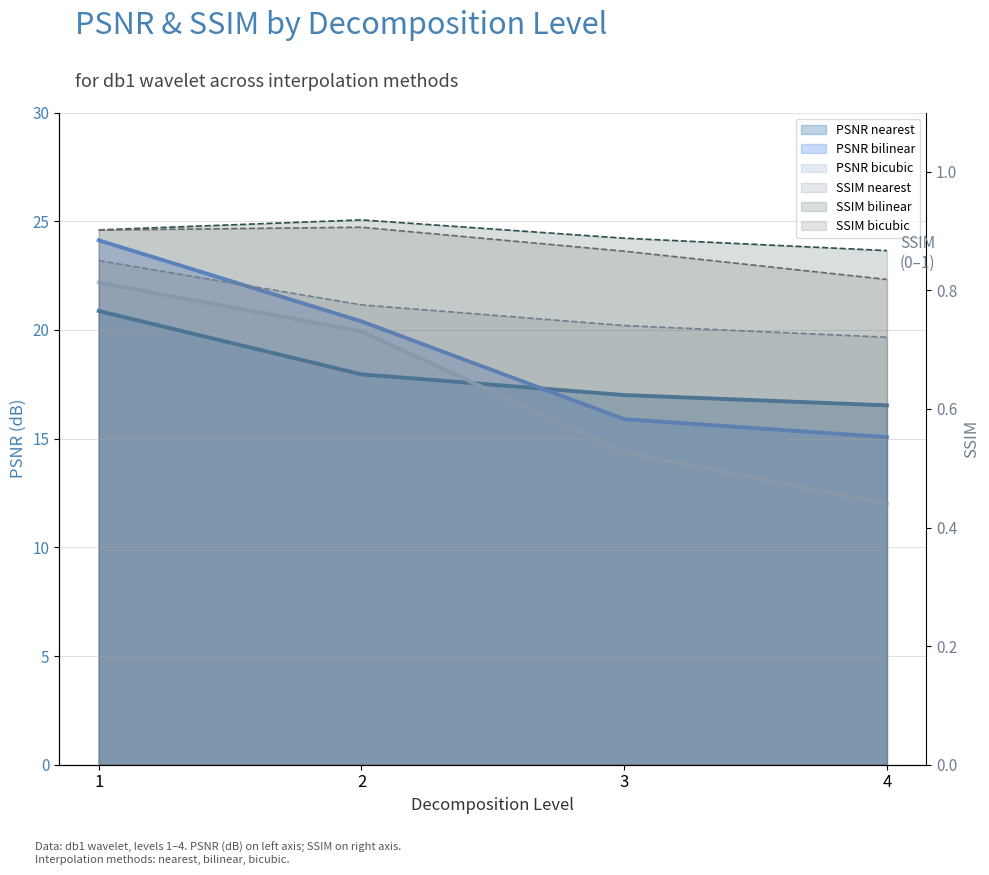

What is the highest value of the SSIM_bicubic series?

0.9